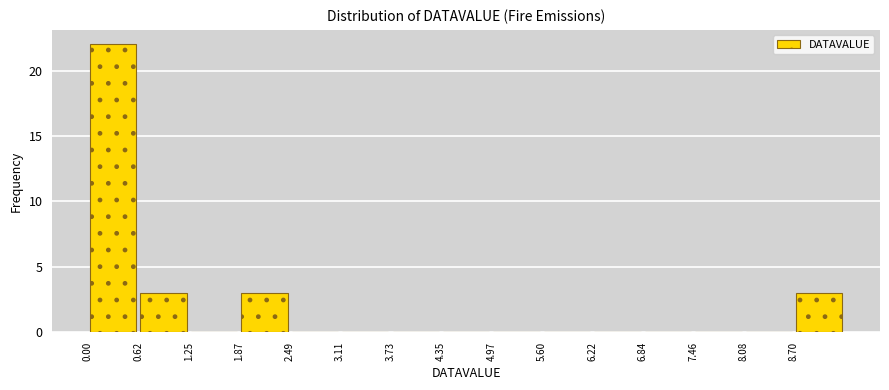

Which range on the x-axis has the tallest bar?

0.0 to 0.6